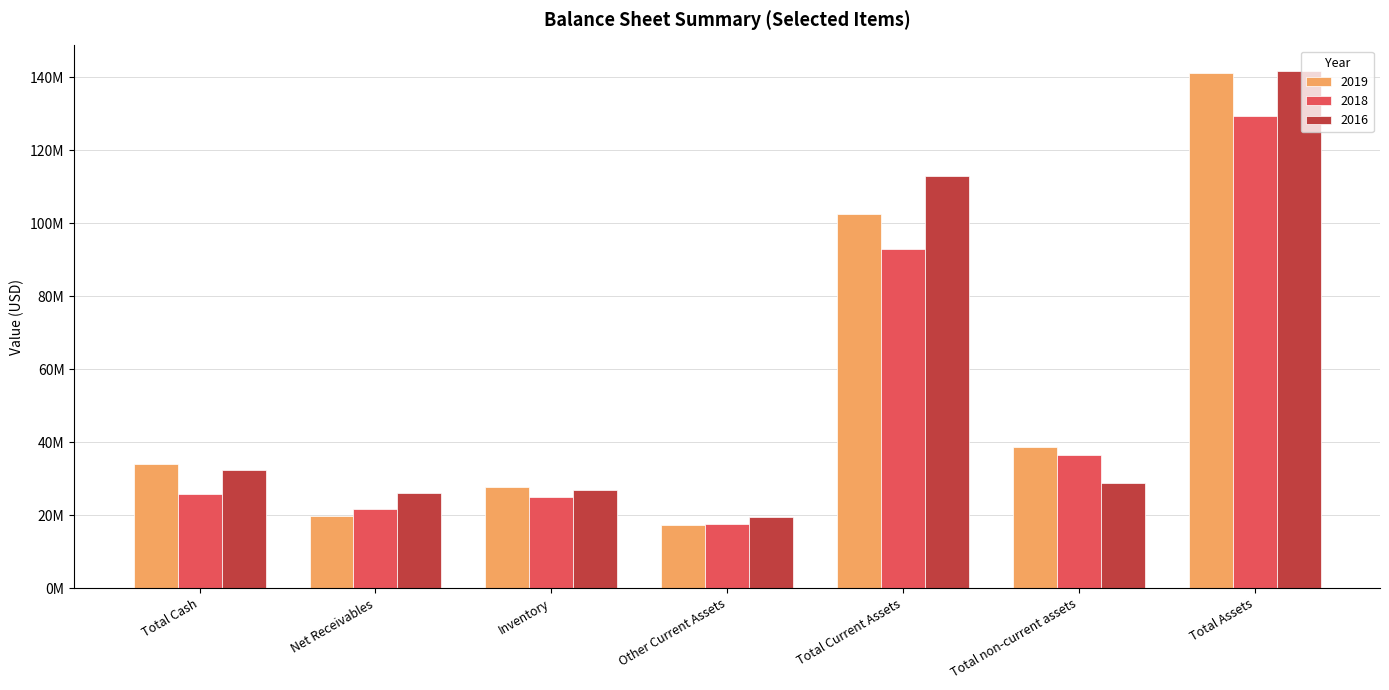

What are all the series names shown in the legend?

2019, 2018, 2016